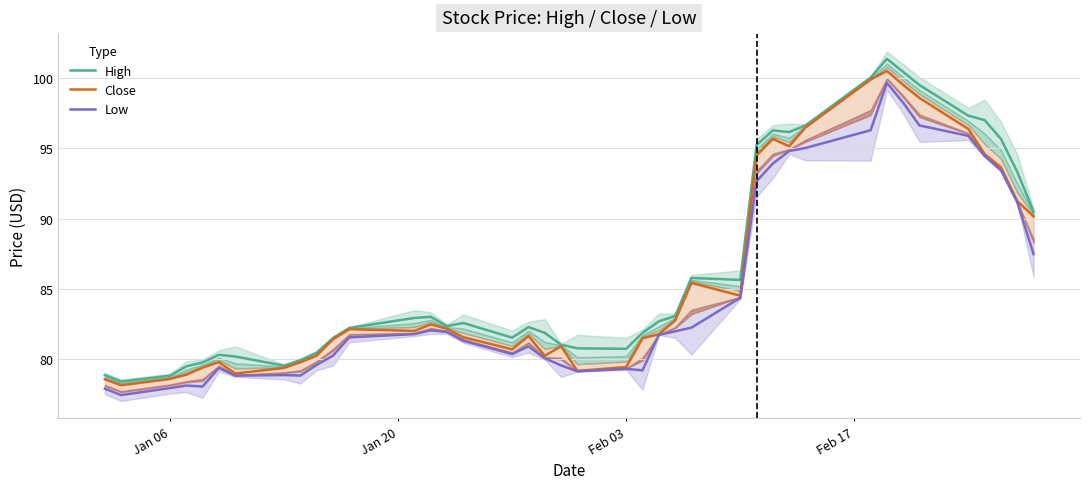

What is the approximate value of Close at Jan 06?

78.6